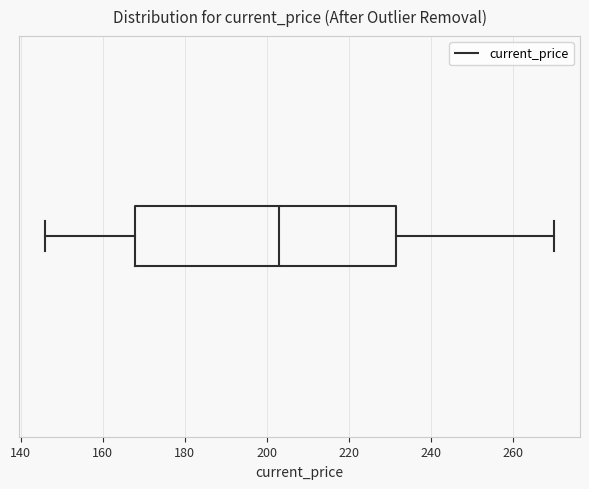

Where does the left whisker of the box end on the x-axis? The values are not printed on the chart, so give them approximately, as read against the axis.

146